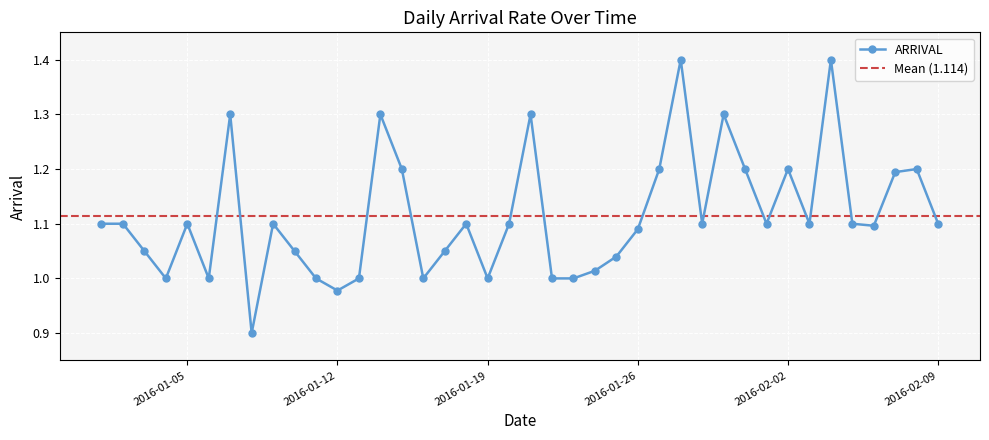

What is the difference between the maximum and minimum values?

0.5